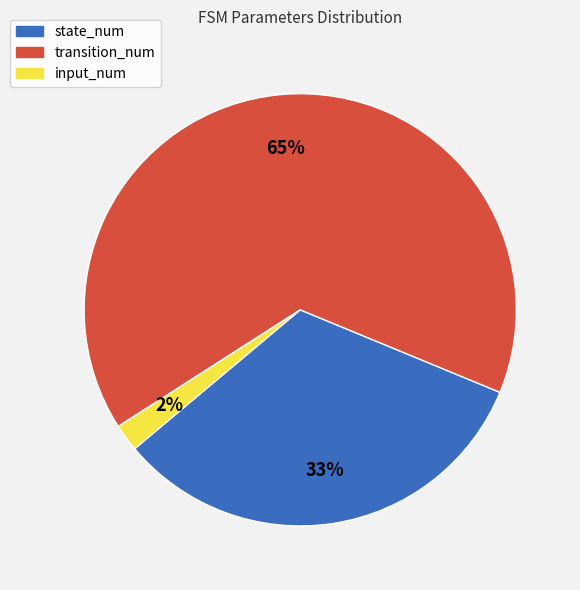

What is the majority slice?

transition_num